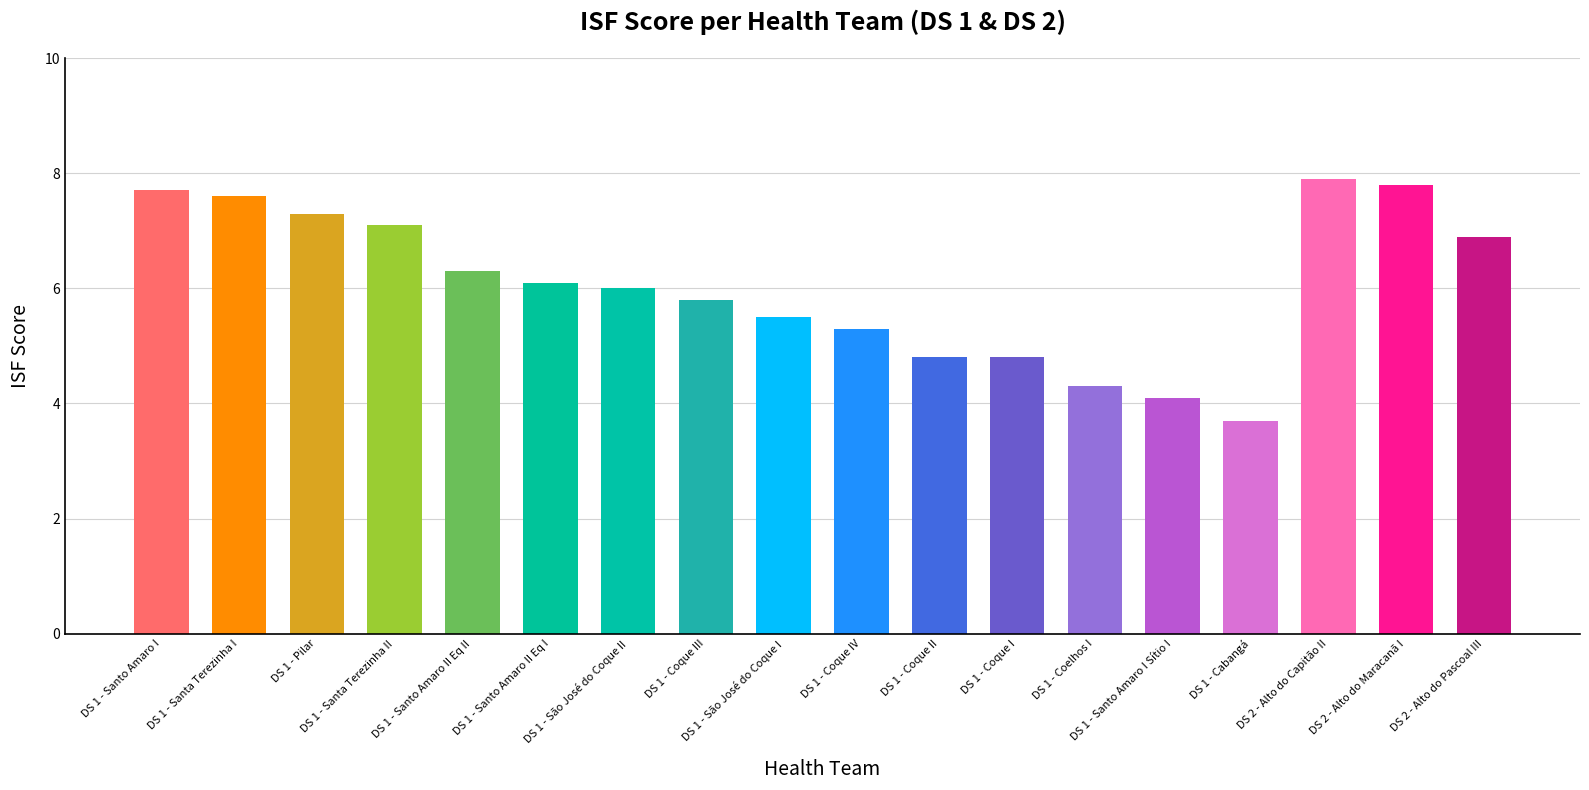

Which has a higher value, DS 1 - Santa Terezinha I or DS 1 - Pilar?

DS 1 - Santa Terezinha I